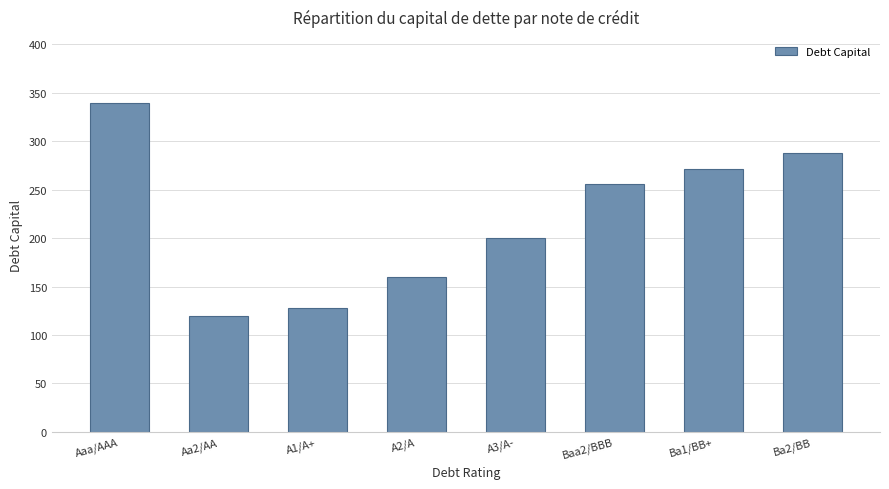

What is the sum of all values?

1760.5